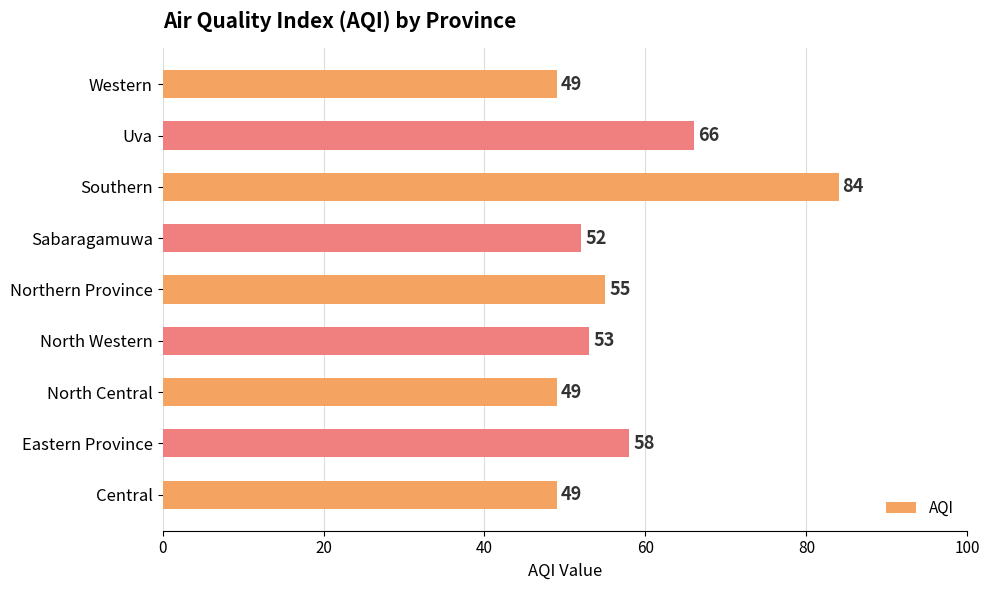

Approximately how many times larger is the value at Central compared to North Western?

0.9